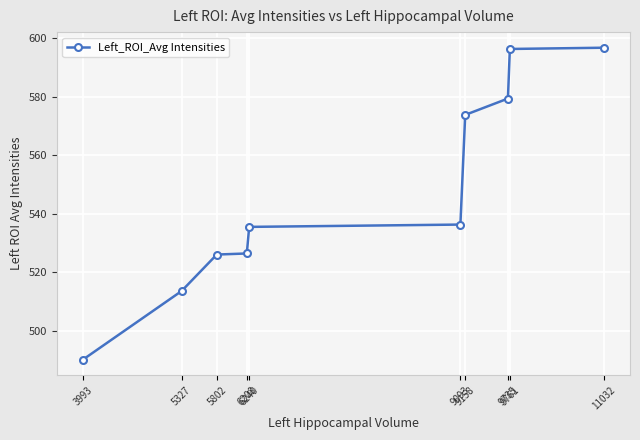

What is the average value?

547.4